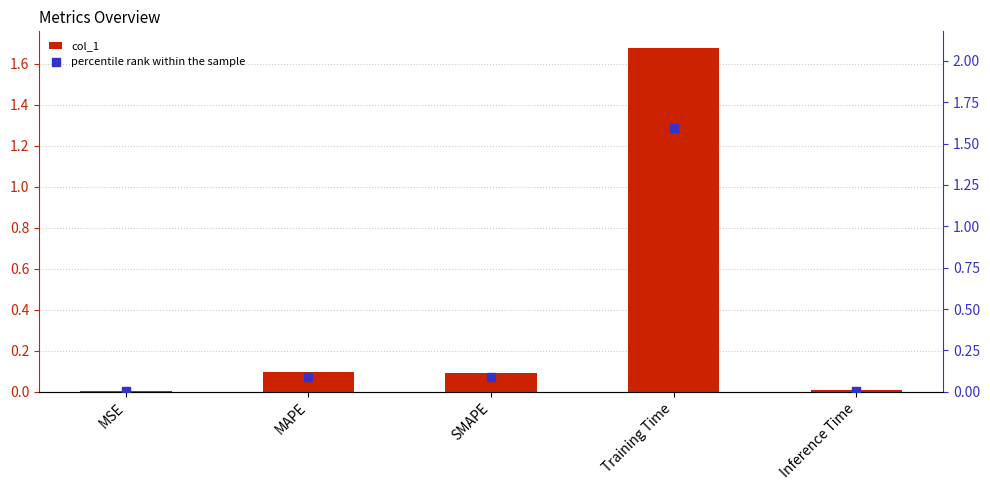

Which series contains the highest Y value?

col_1